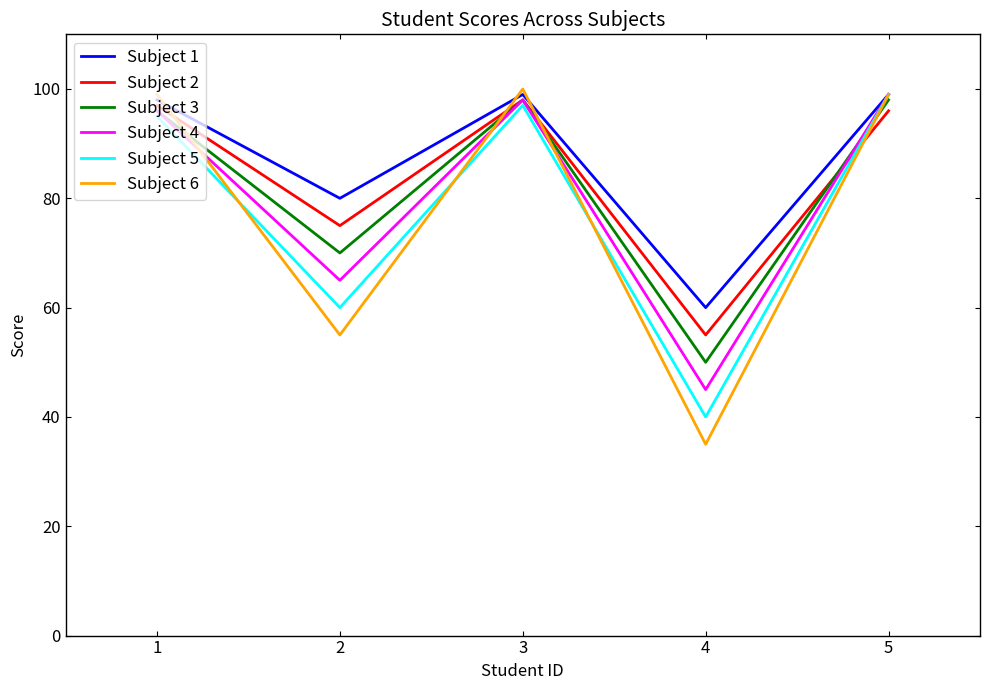

What is the average value of the Subject 4 series?

81